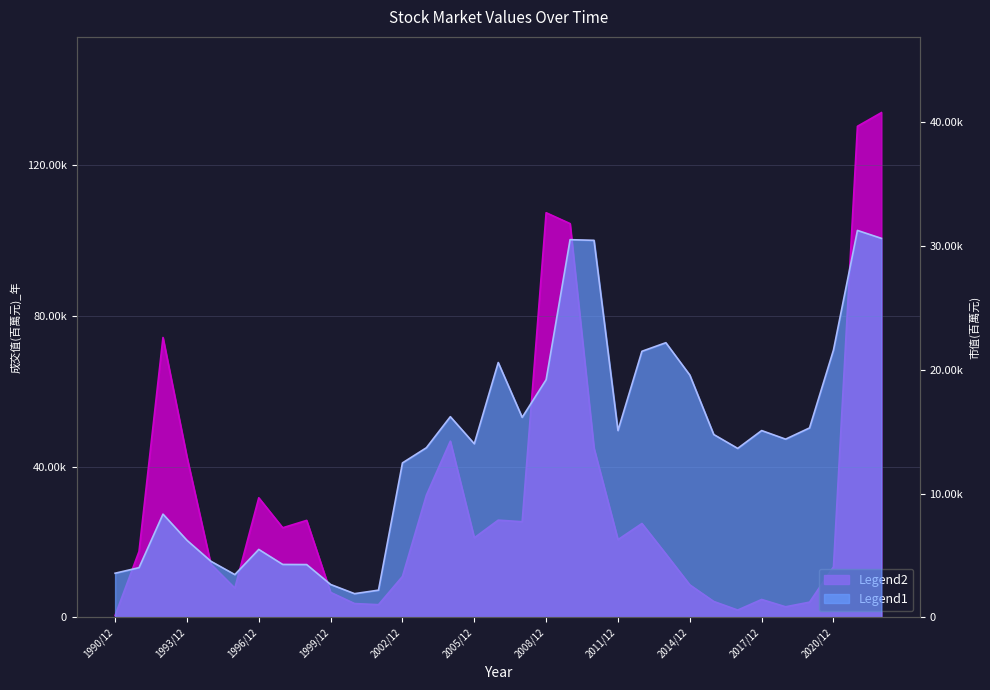

At 2004/12, list the series in order from smallest to largest.

市值(百萬元), 成交值(百萬元)_年